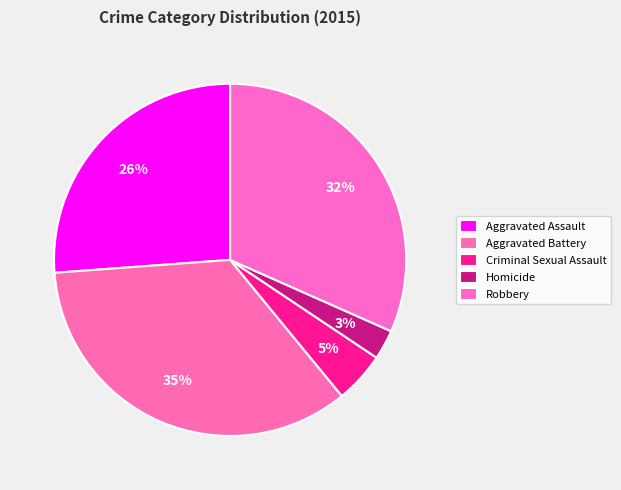

To the nearest percent, what portion does Aggravated Battery represent?

35%